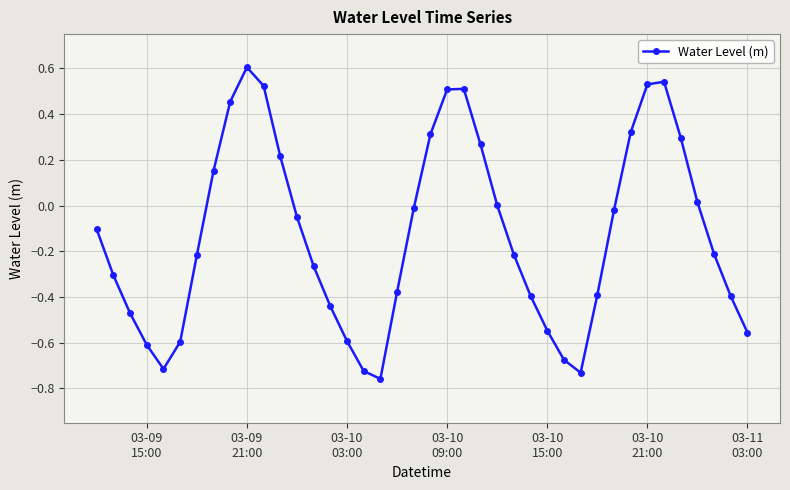

What is the difference between the maximum and second lowest values?

1.3